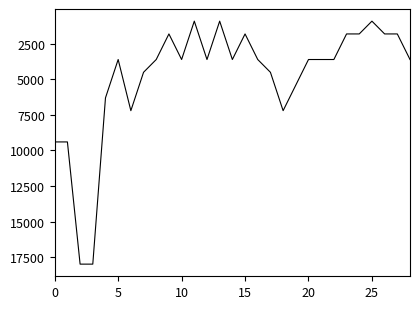

What is the minimum value shown in the chart?

900